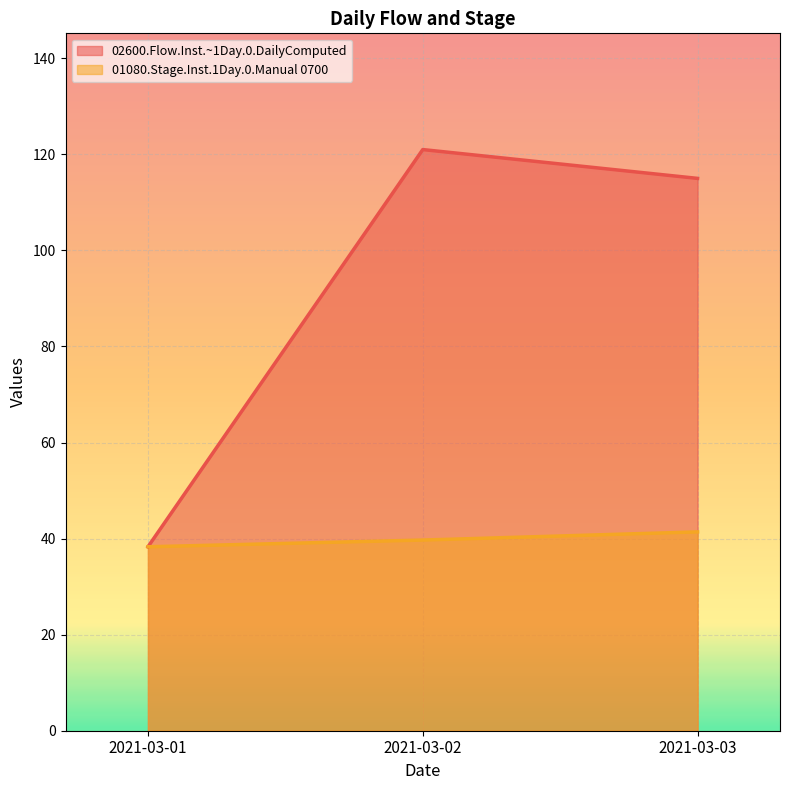

At 2021-03-01, list the series in order from largest to smallest.

02600.Flow.Inst.~1Day.0.DailyComputed, 01080.Stage.Inst.1Day.0.Manual 0700